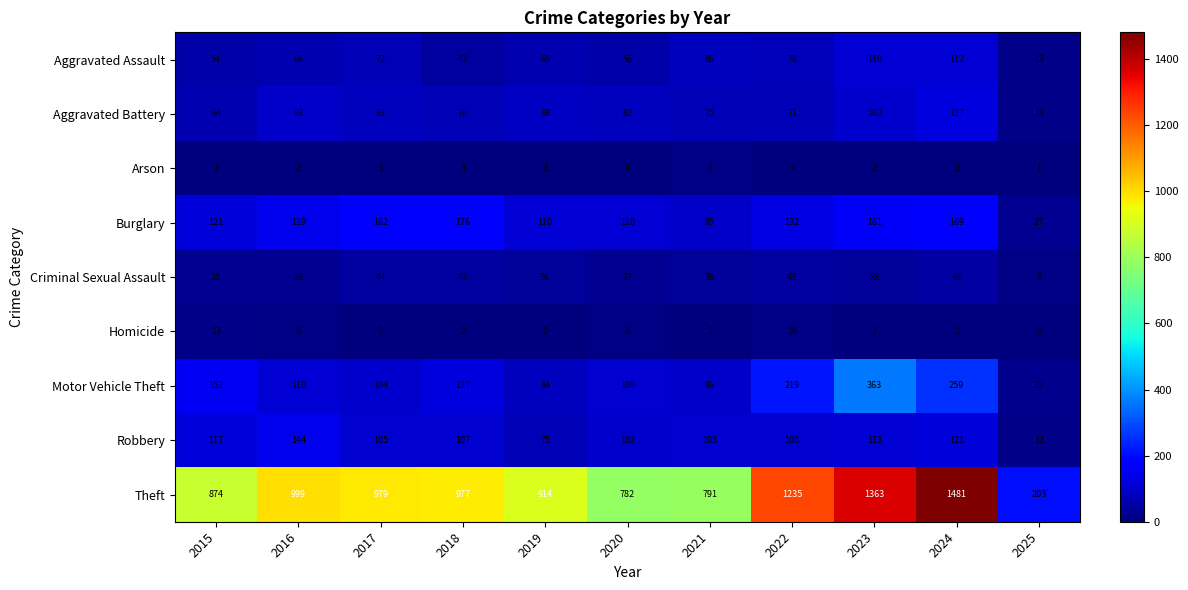

What is the lowest value of the Motor Vehicle Theft series?

22